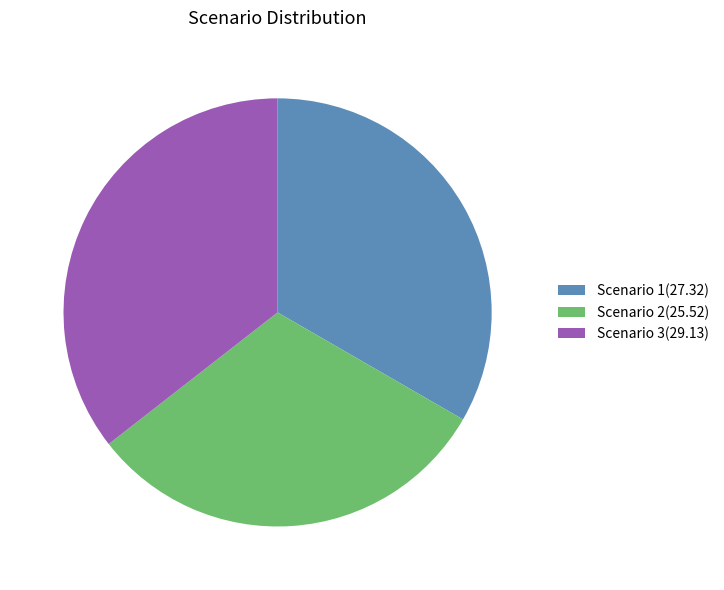

Is it true that Scenario 2 is 24% of the pie?

False